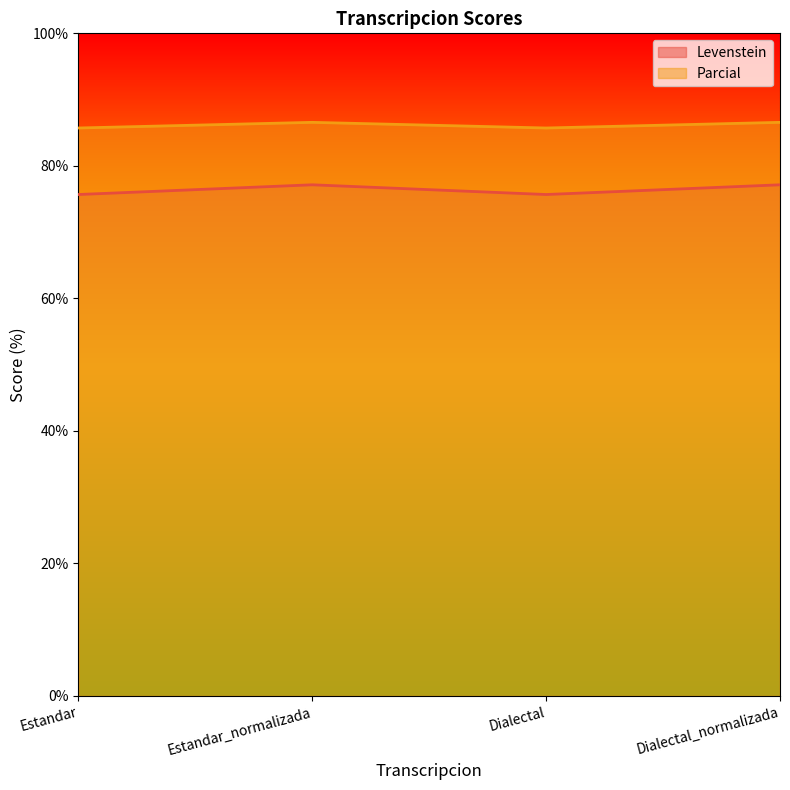

What is the highest value of the Parcial series?

86.6